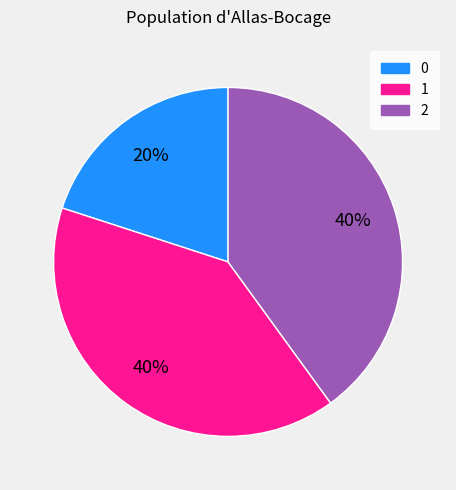

What is the ratio of the value at 1 to the value at 2?

1.0